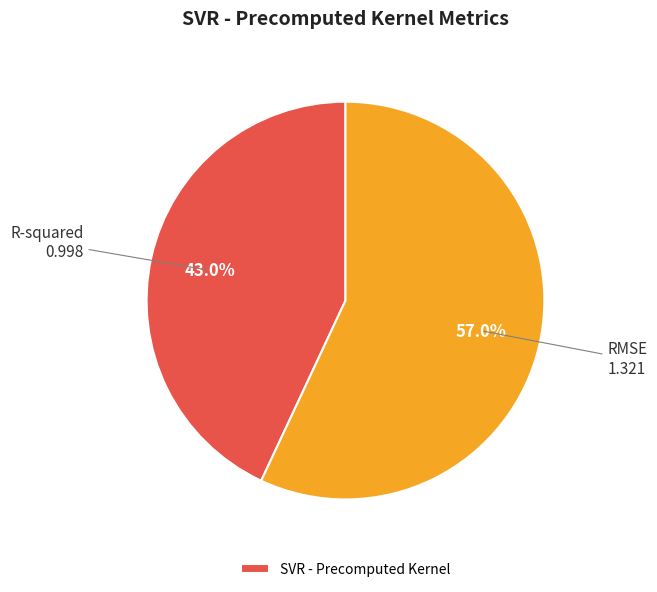

Count the number of slices in the pie.

2